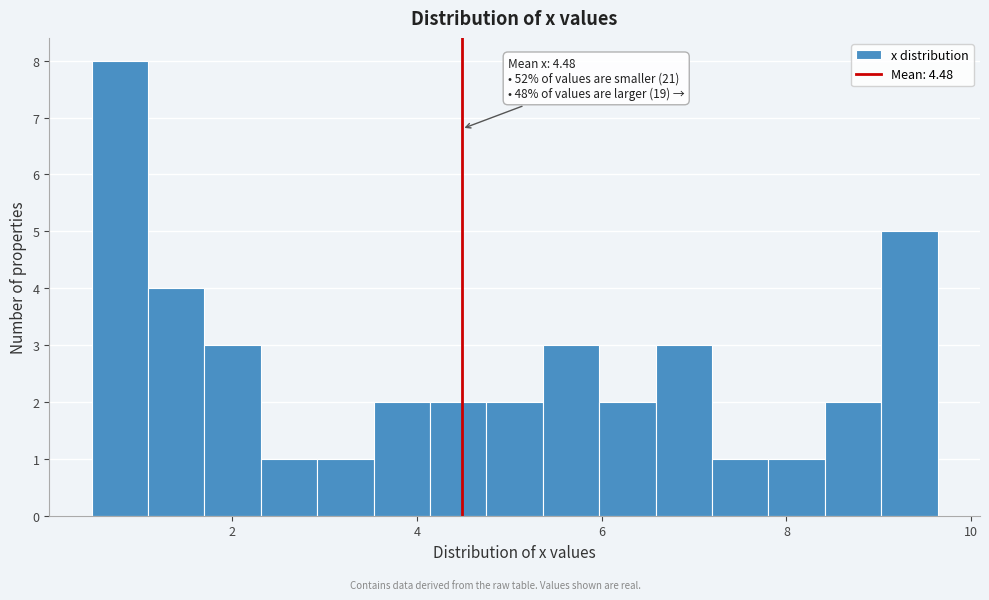

Read against the x-axis, roughly where is the centre of the tallest bar?

0.8